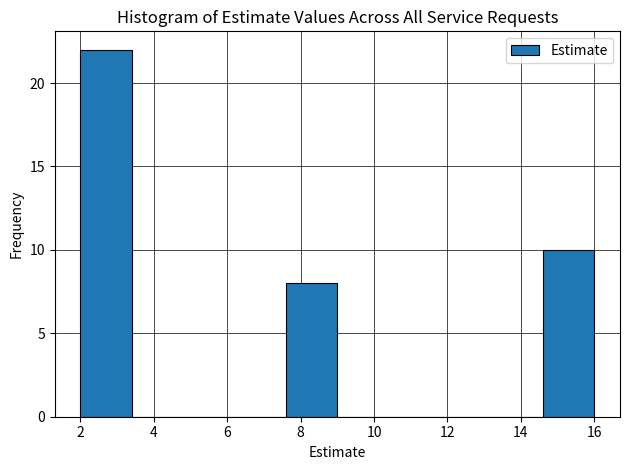

Which range on the x-axis has the tallest bar?

2.0 to 3.4